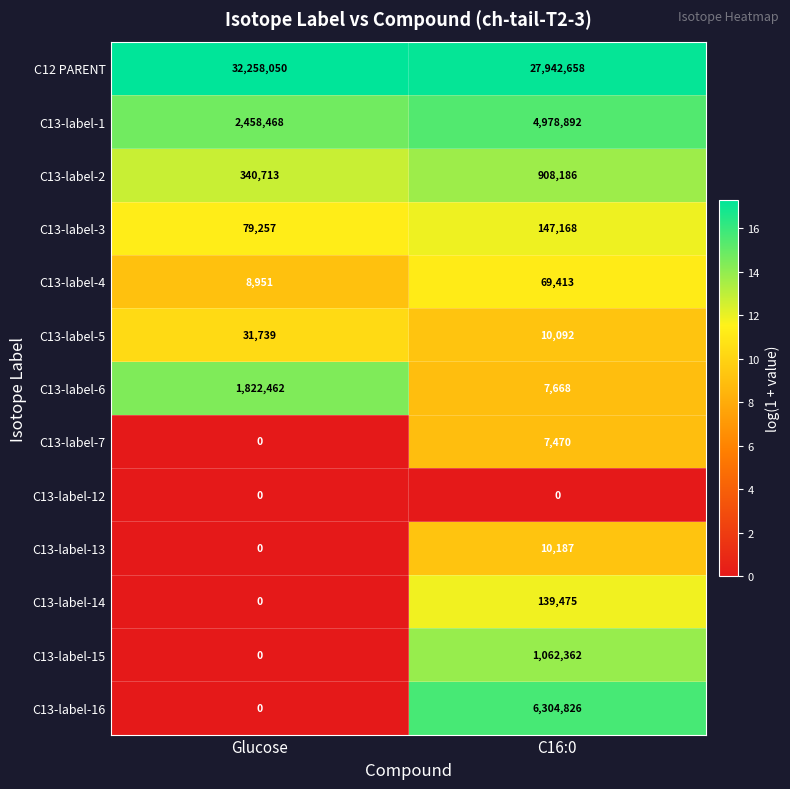

What is the approximate value of C13-label-1 at C16:0?

4978892